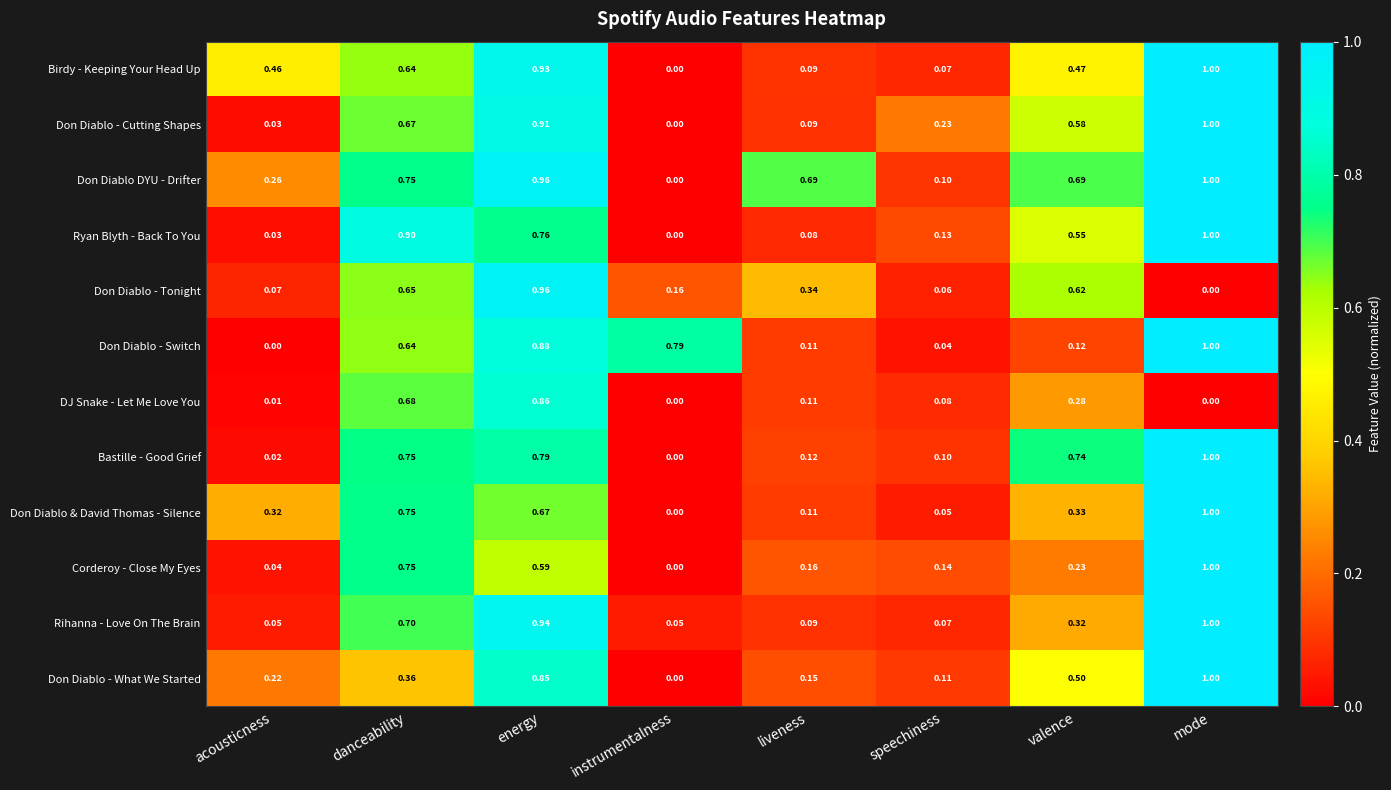

Between energy and speechiness, which series saw the biggest shift?

Don Diablo - Tonight